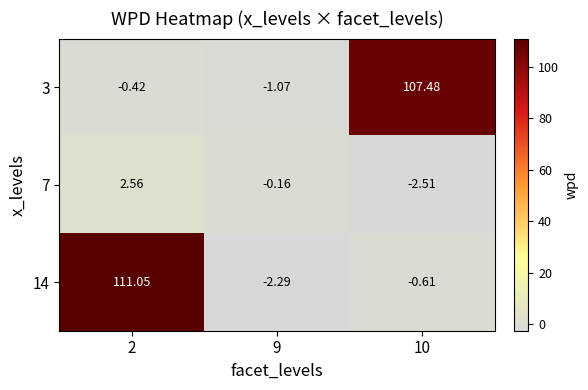

Is the value of 3 at 9 greater than the value of 7 at 10?

Yes